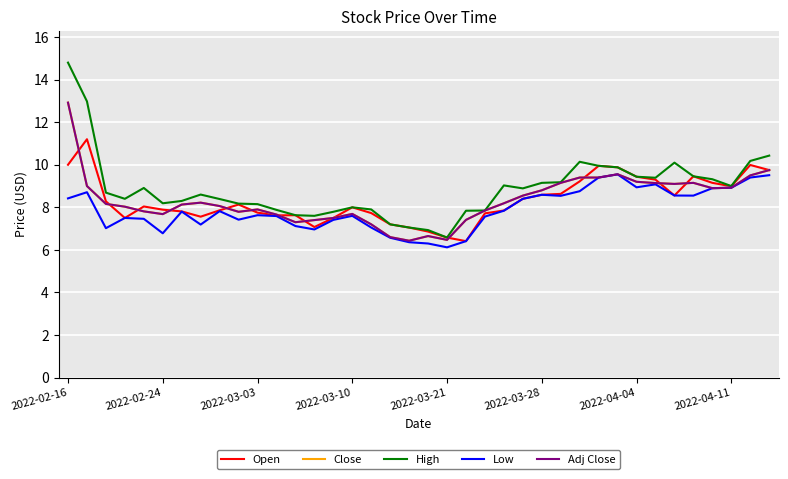

Which series has the largest total across all categories?

High